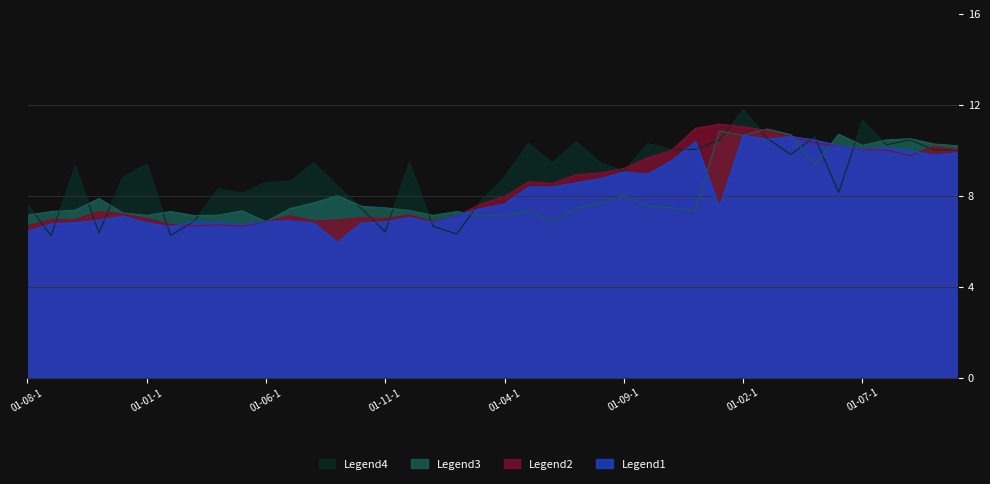

What is the greatest value displayed?

11.8